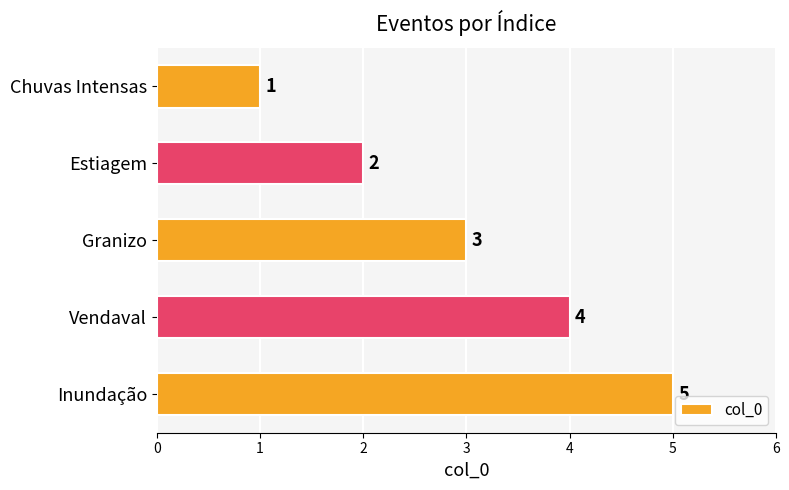

How many values are between 2 and 4?

3